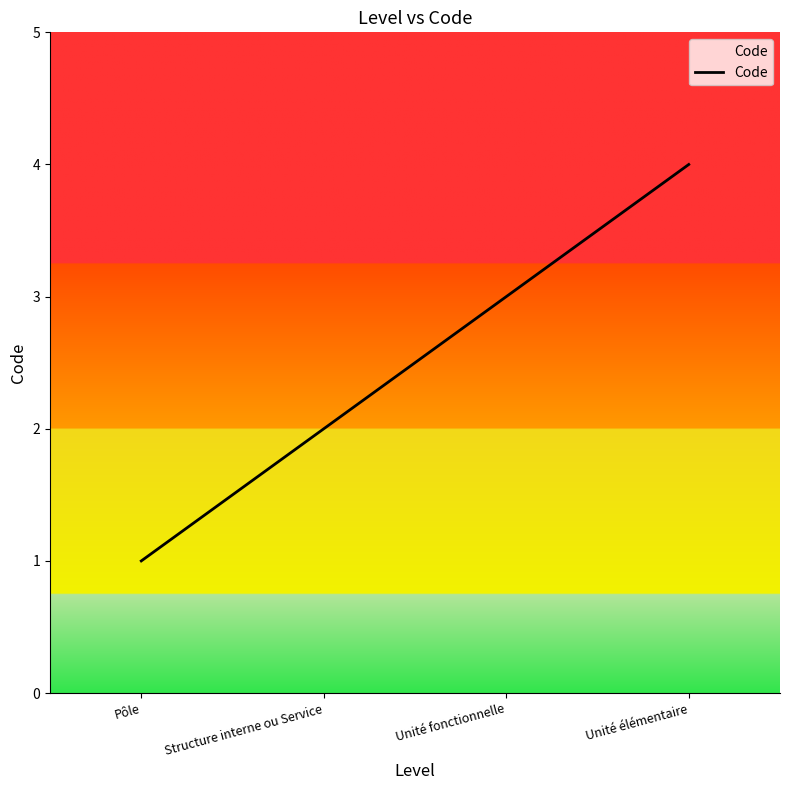

Reading right to left, extract all data points from this chart.

4	3	2	1